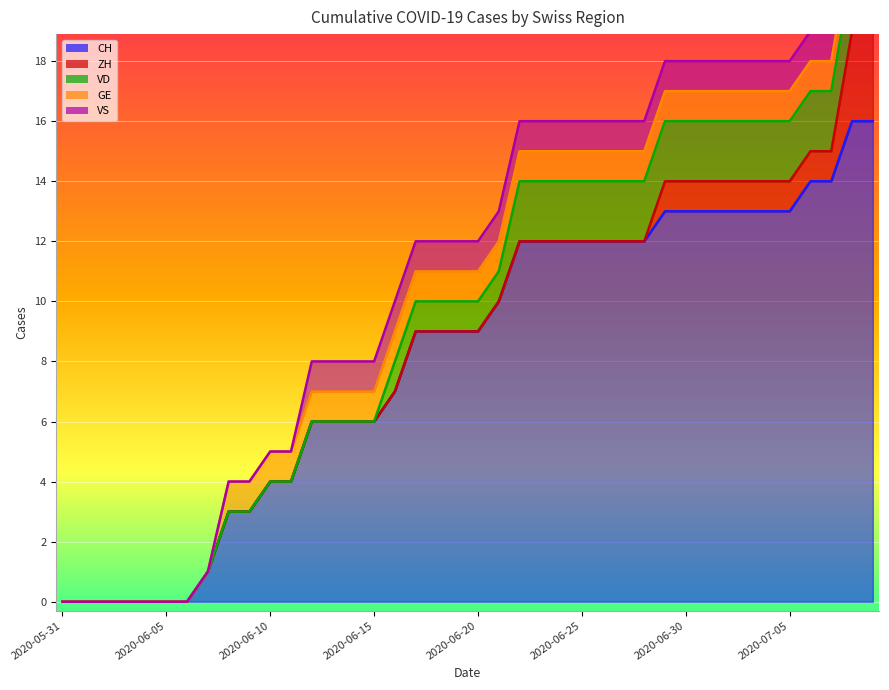

The value of VD at 2020-06-08 is -1. True or false?

False